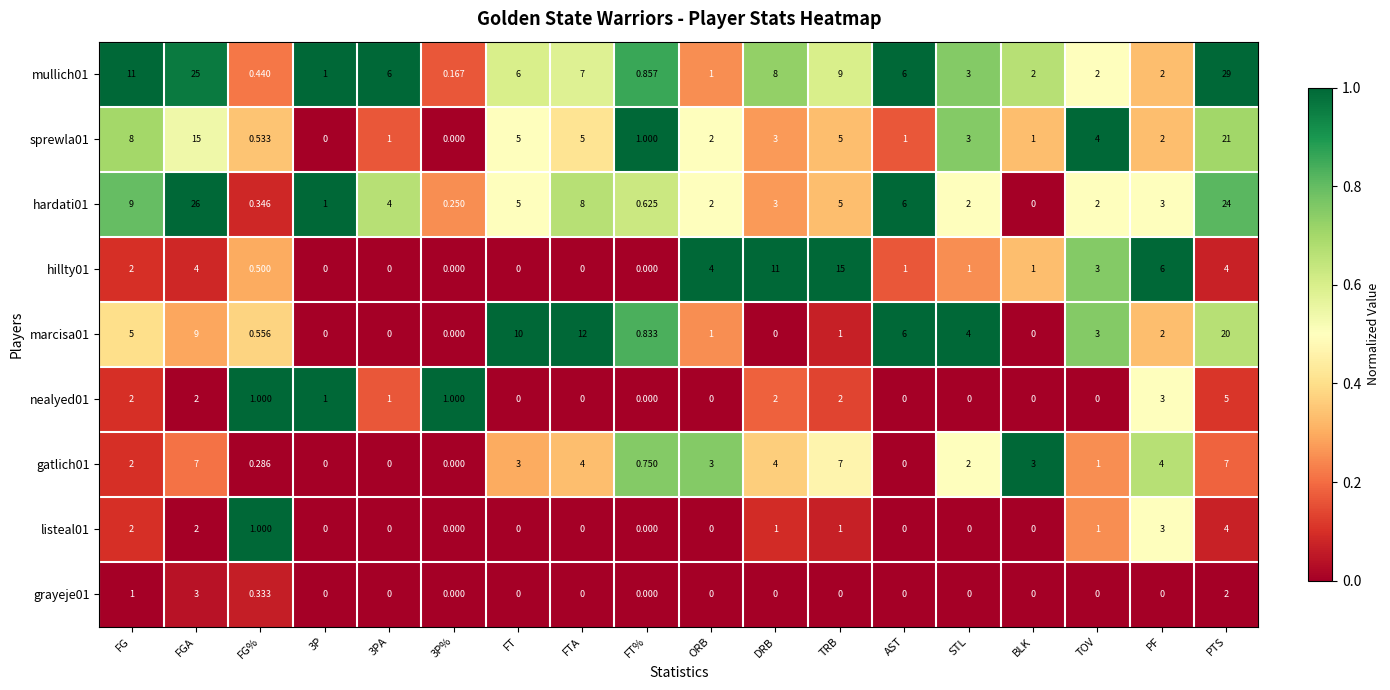

Which category has the highest value in the nealyed01 series?

PTS